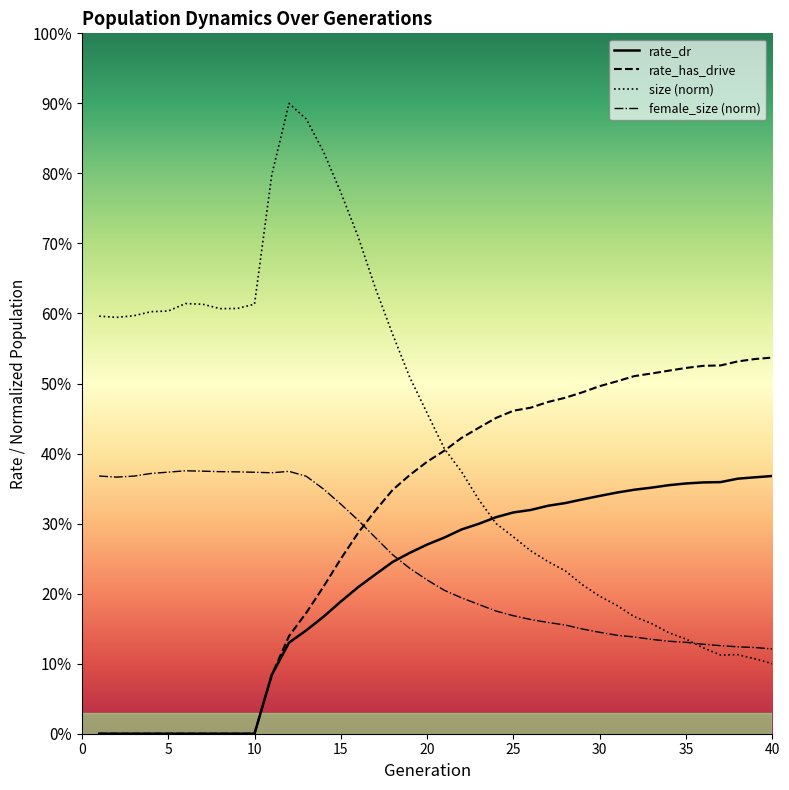

Count the rate_dr values in the range 0 to 1.

40